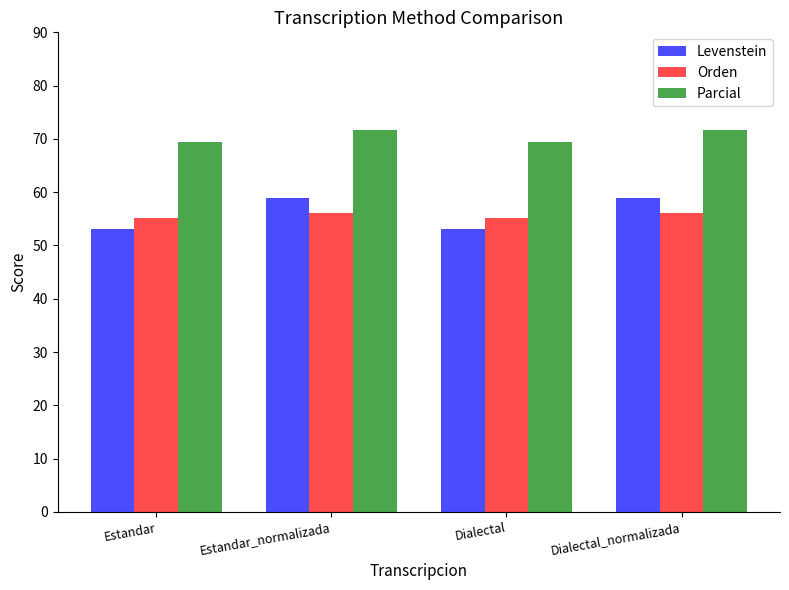

Rank the series at Estandar_normalizada from lowest to highest value.

Orden, Levenstein, Parcial